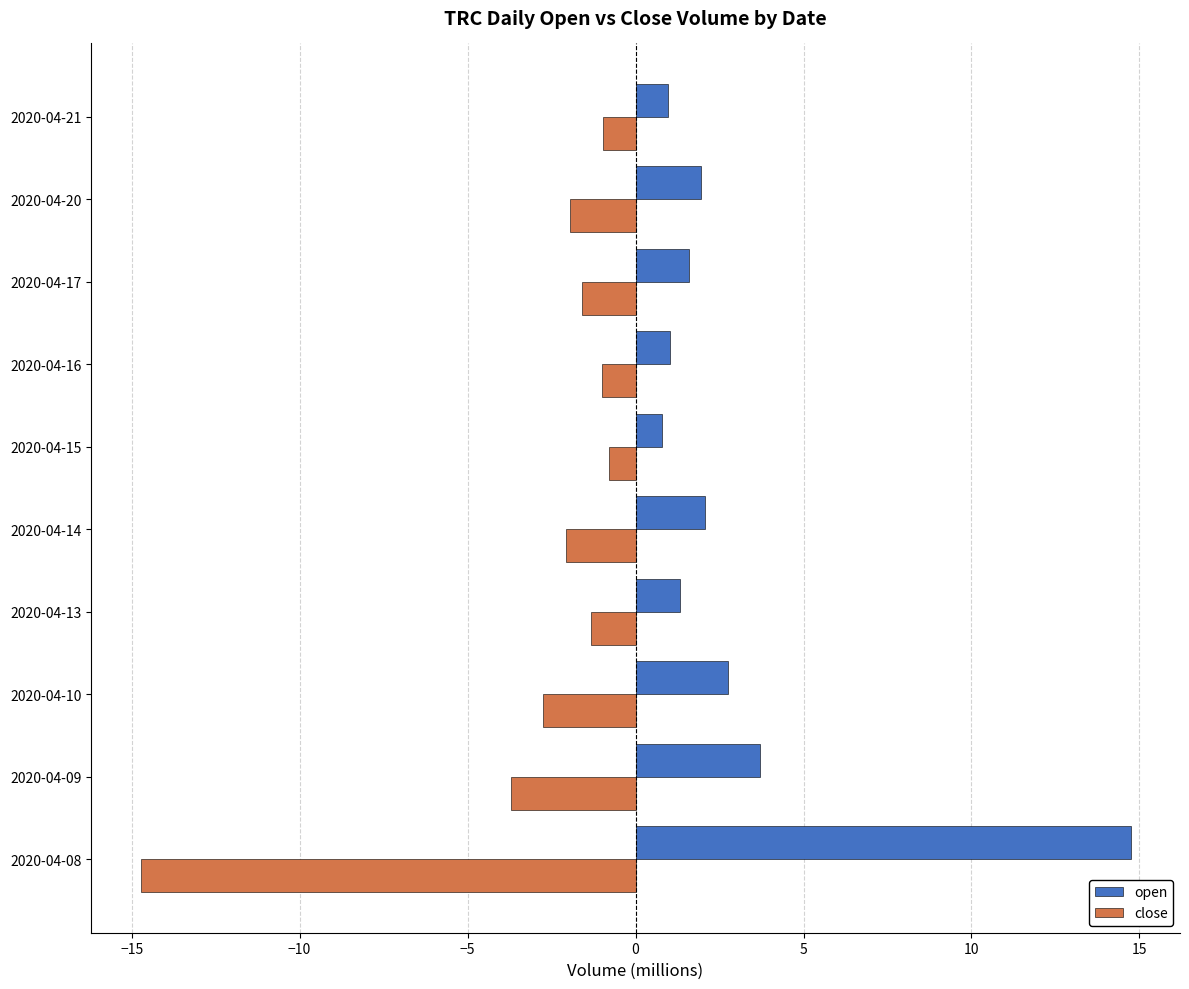

Which series has the largest total across all categories?

open